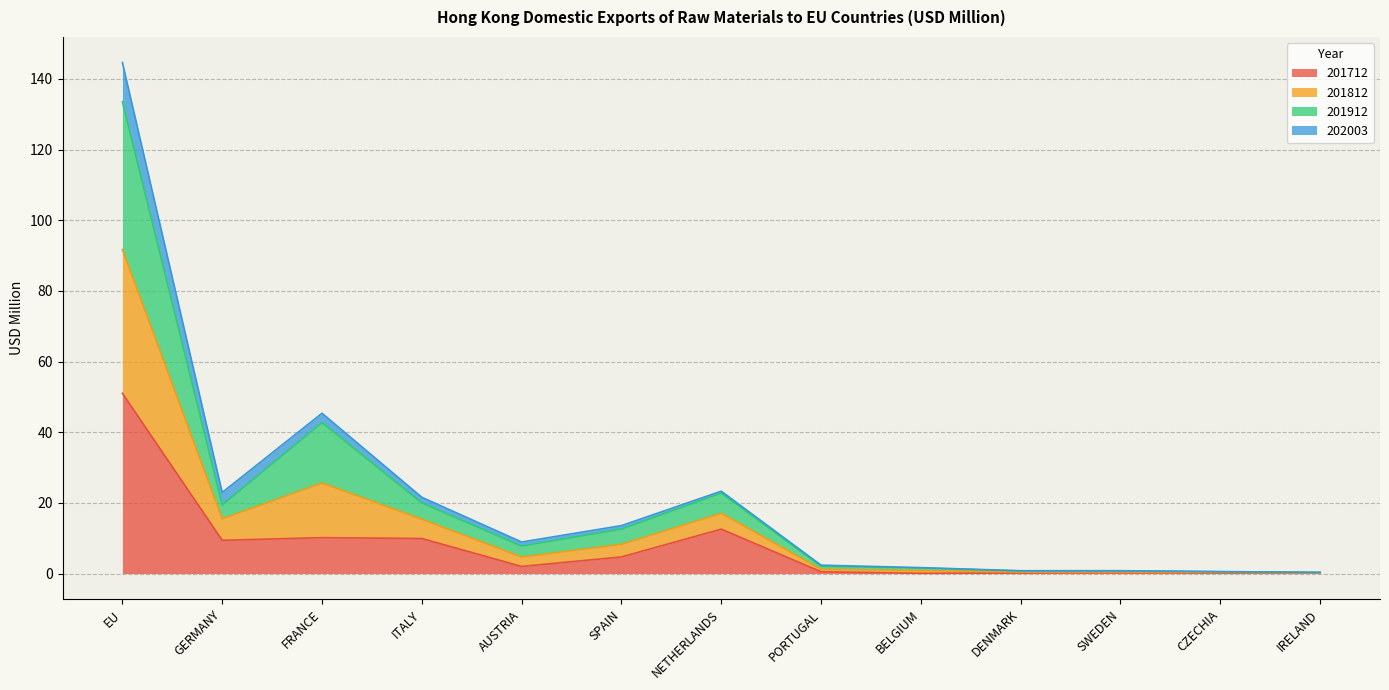

What is the spread (max minus min) of values at GERMANY?

13.5